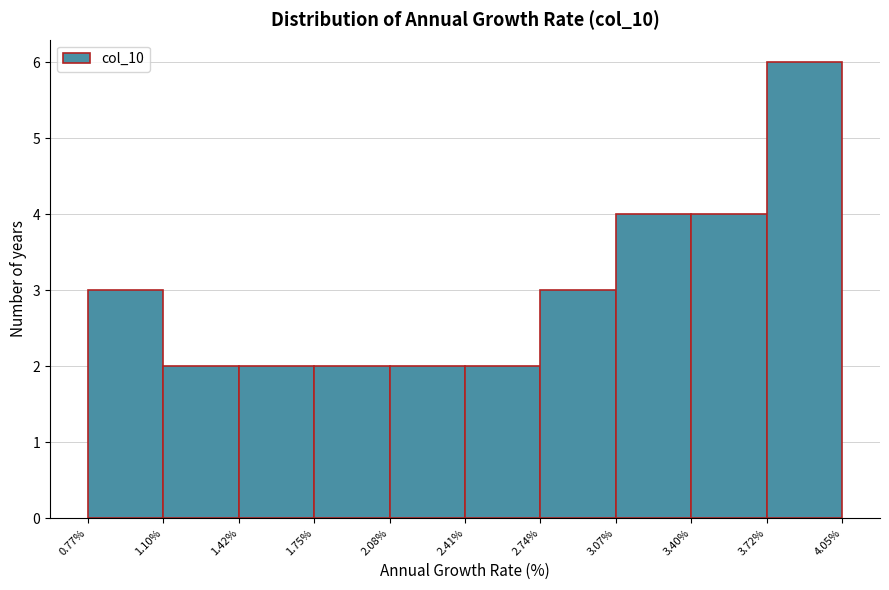

Over which range of the x-axis is the bar tallest?

3.72% to 4.05%